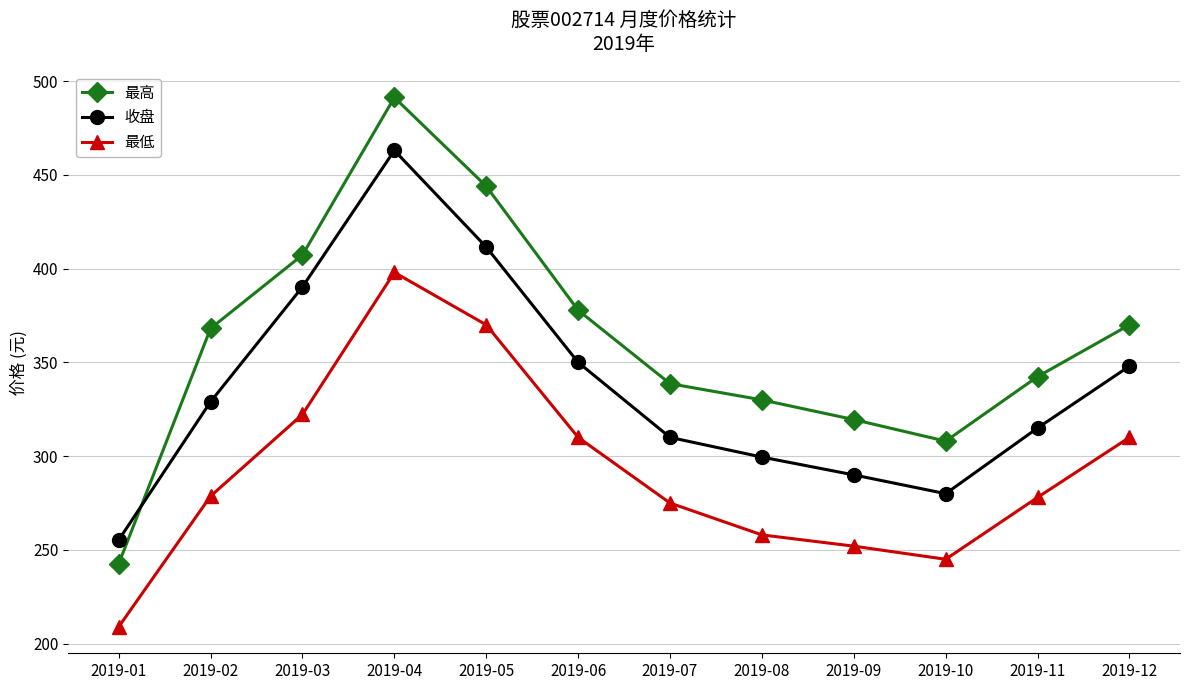

Which series has the largest range (max minus min)?

最高